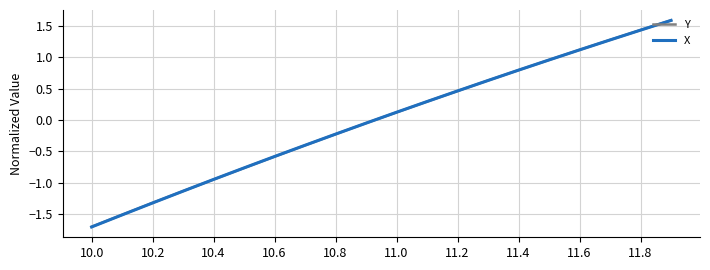

What is the greatest value displayed?

1.6